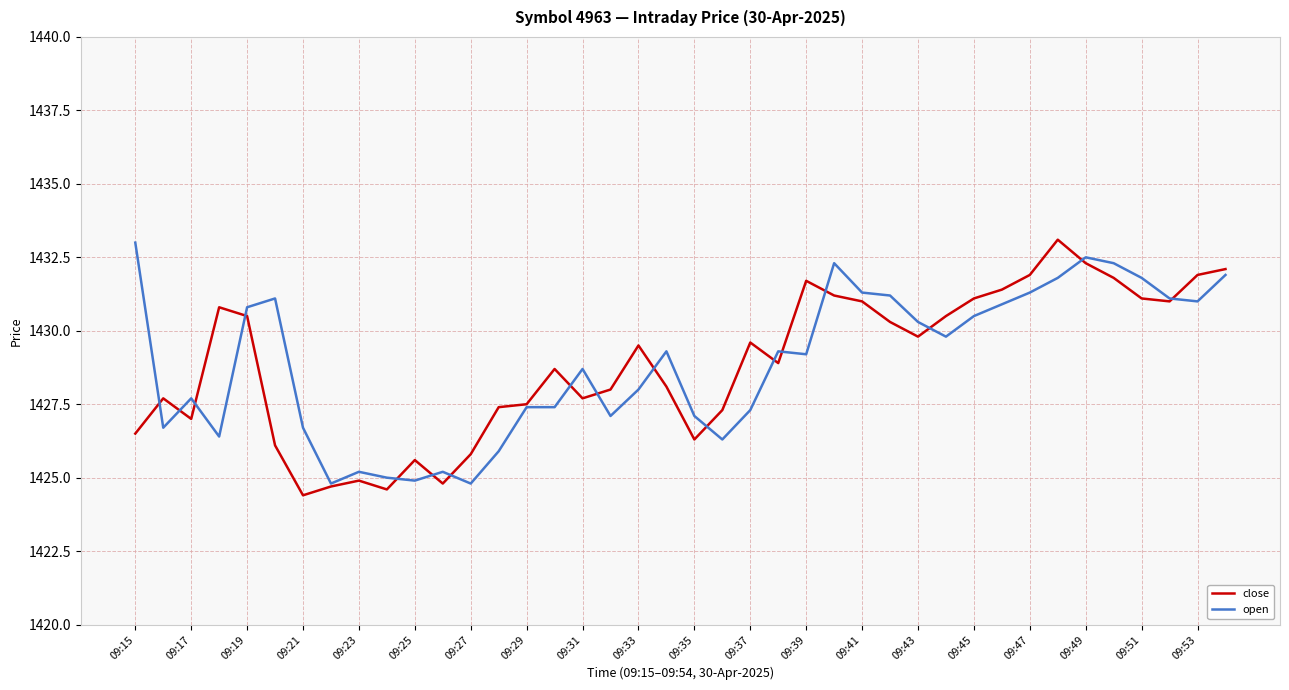

What is the maximum value shown in the chart?

1433.1